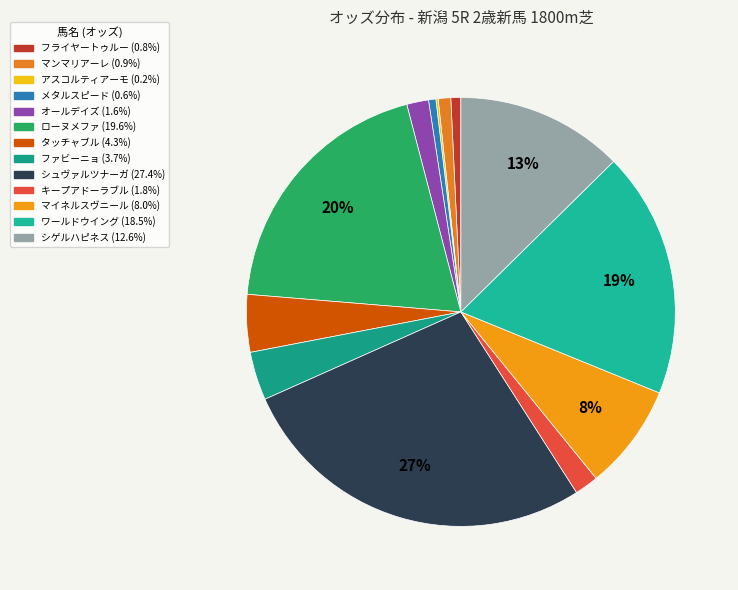

To the nearest percent, what is the average slice percentage?

8%